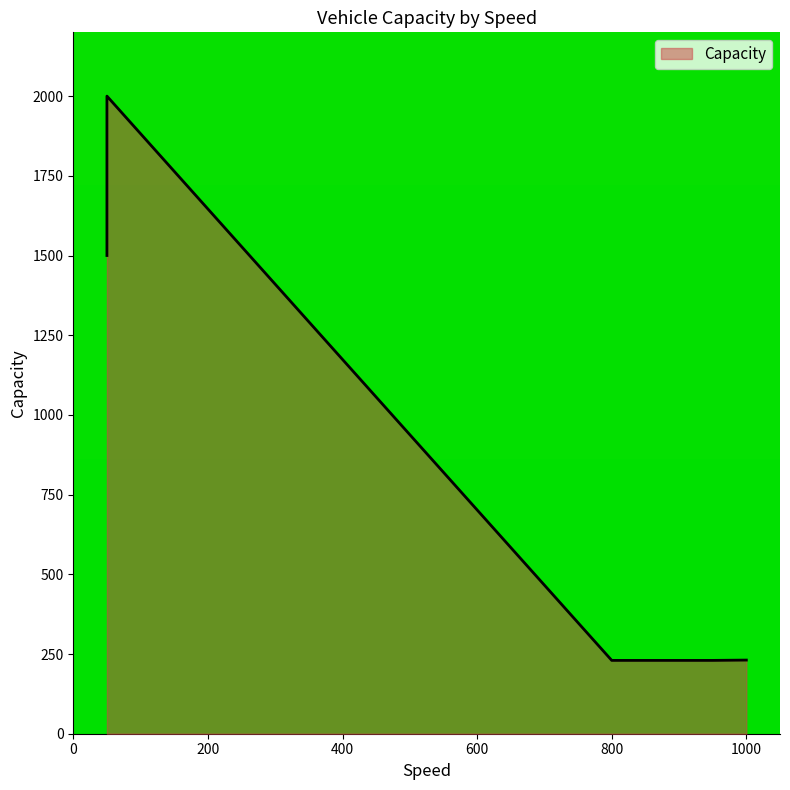

Count the number of data series in this chart.

1